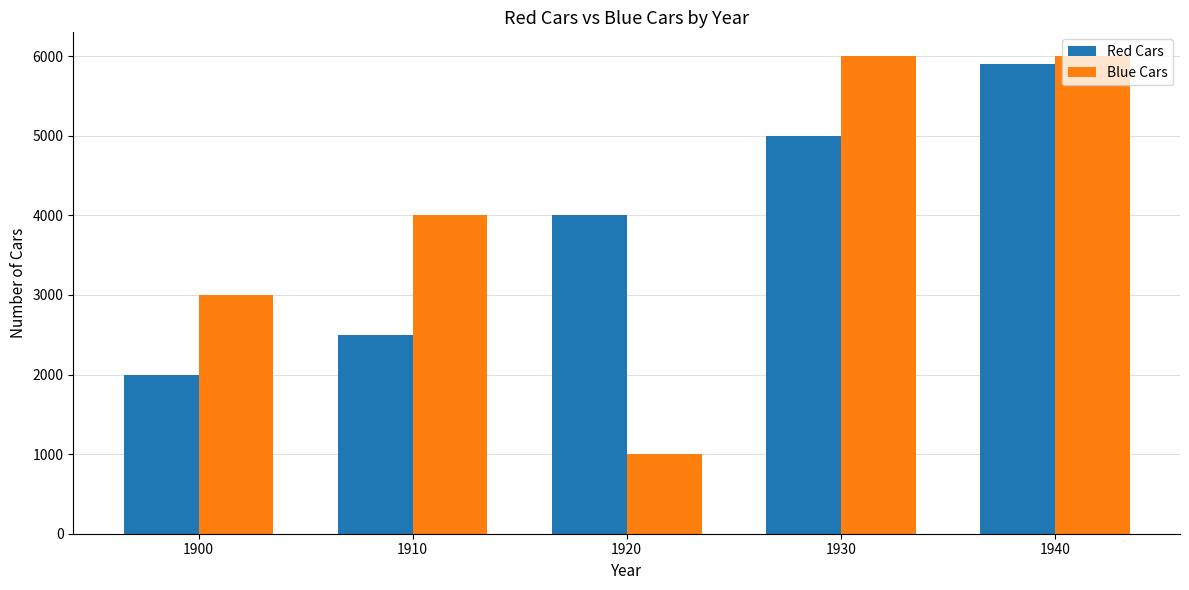

What is the greatest value displayed?

6000